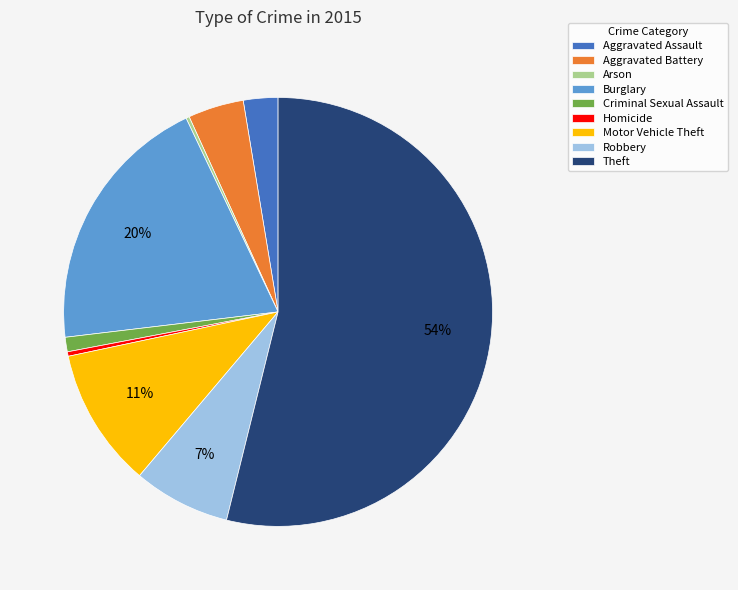

To the nearest percent, what is the difference between the largest and smallest slice percentages?

54%